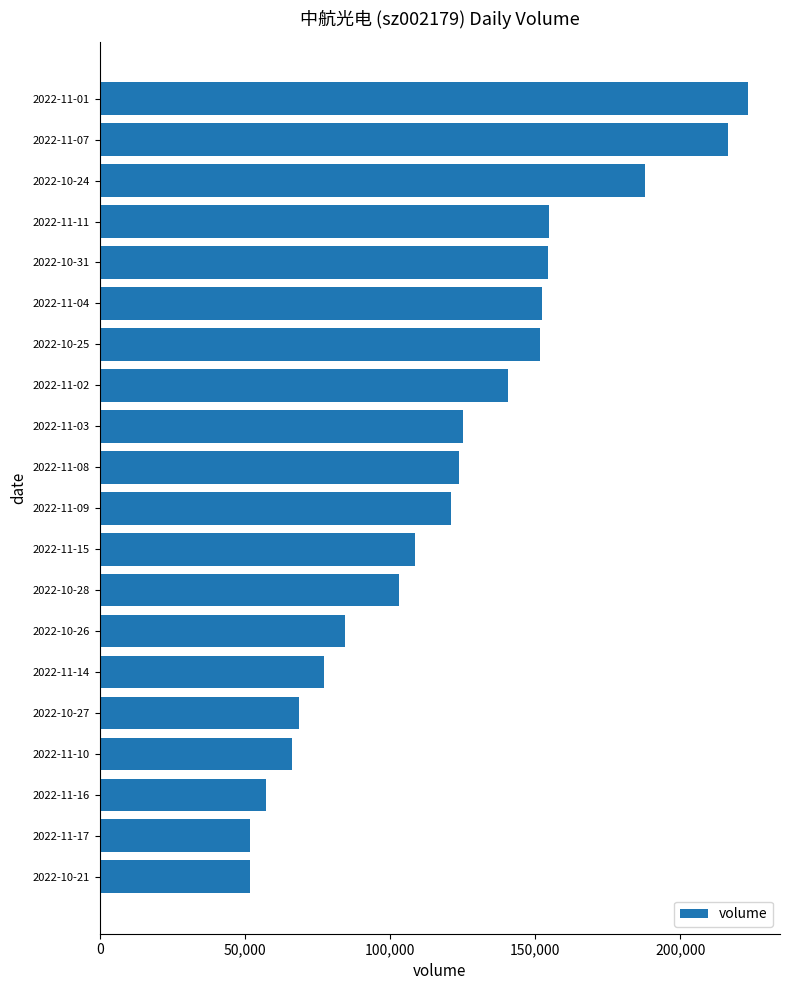

What is the smallest value displayed?

51786